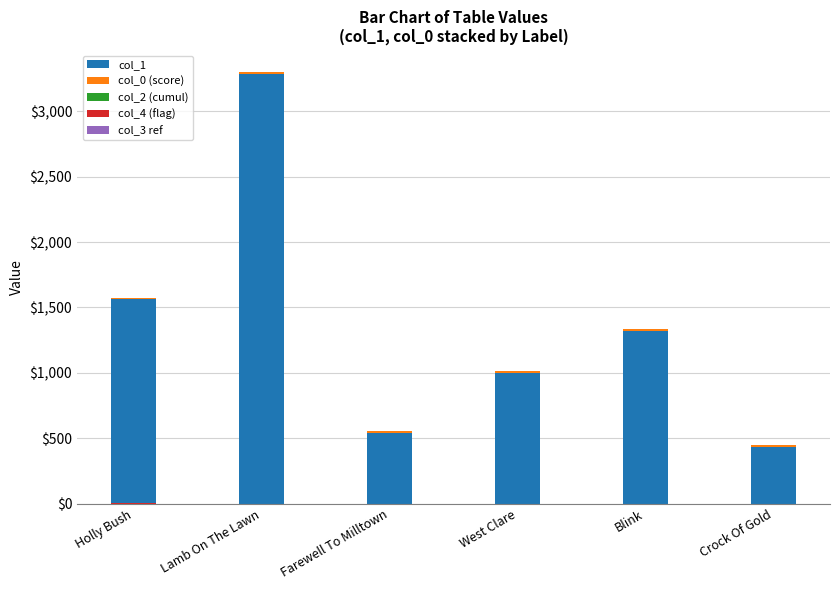

What are all the series names shown in the legend?

col_1, col_0 (score), col_2 (cumul), col_4 (flag), col_3 ref